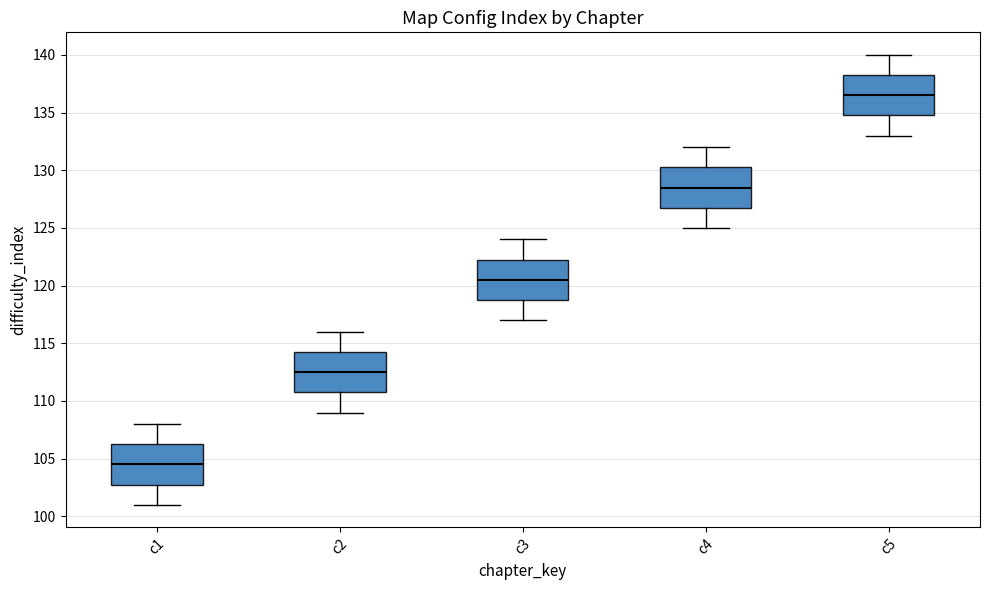

Which box has the lowest median line?

c1